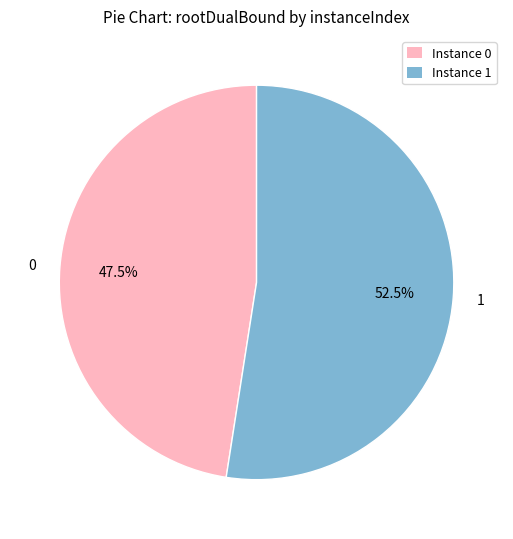

What is the ratio of the value at 0 to the value at 1?

0.9